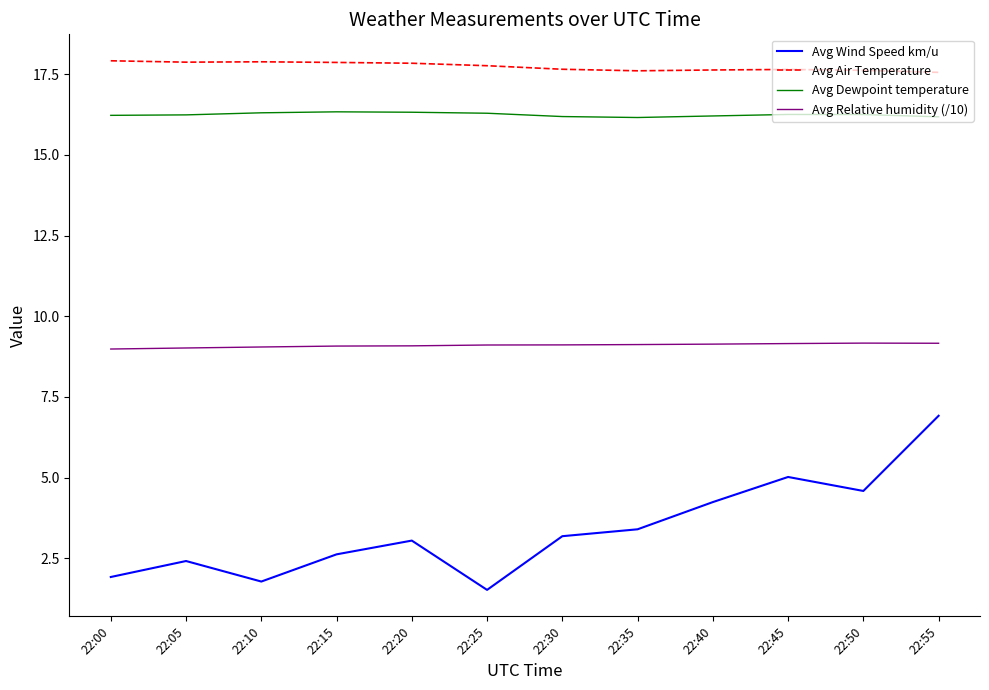

What is the smallest value displayed?

1.5